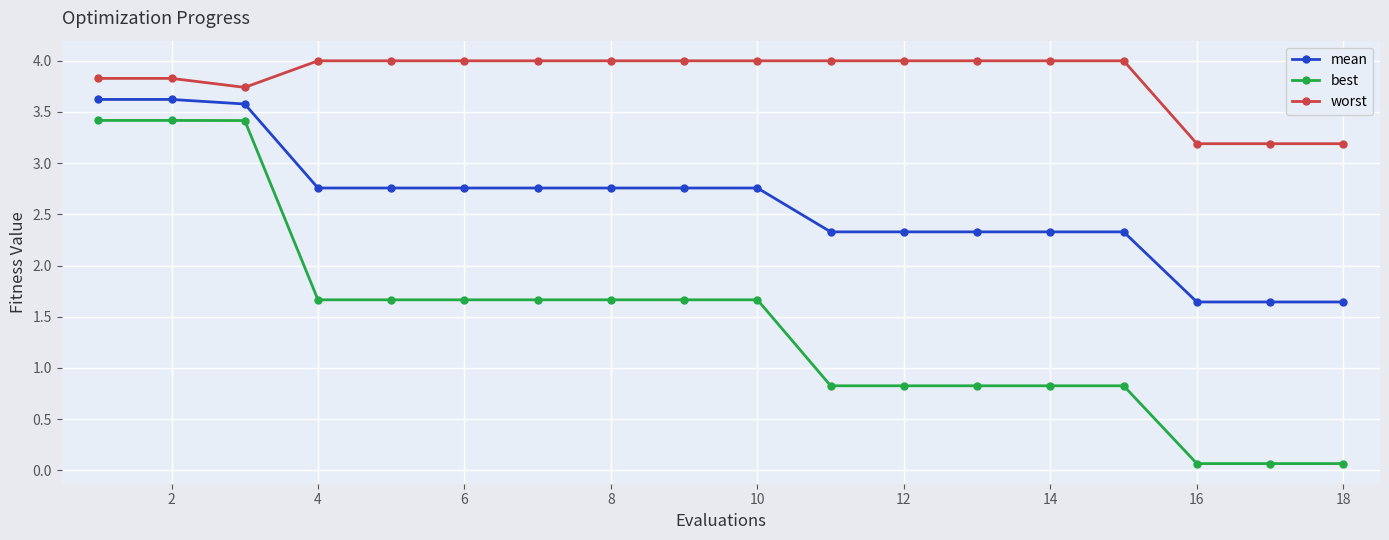

What are all the series names shown in the legend?

mean, best, worst